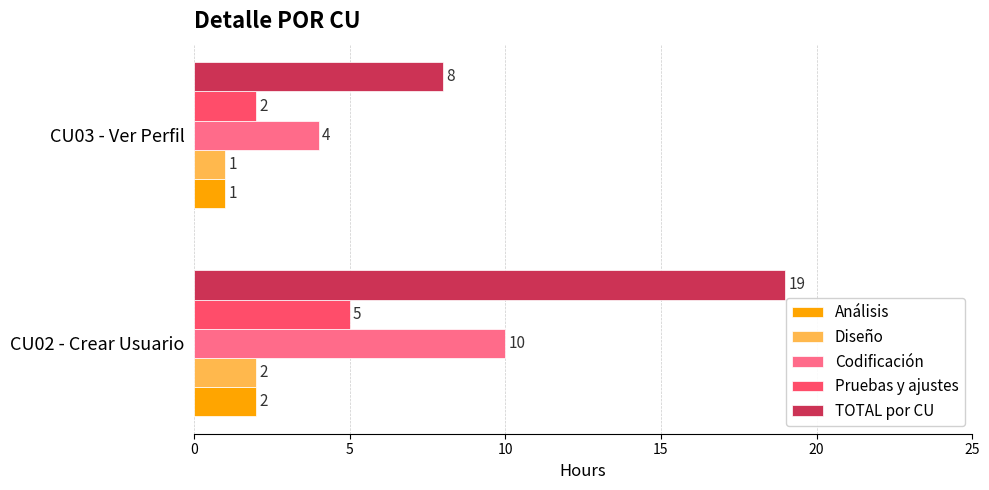

How many Codificación values are between 4 and 10?

2